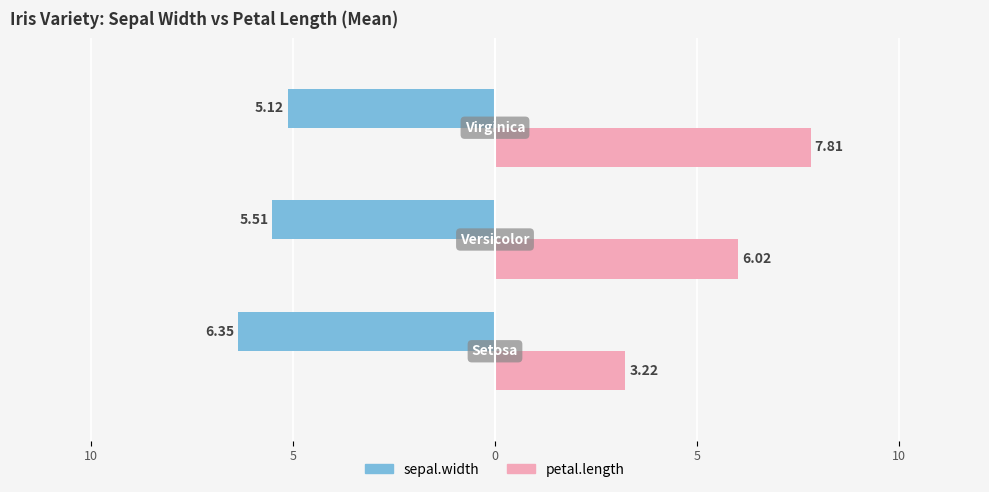

List the series in order of their overall mean, highest first.

petal.length, sepal.width